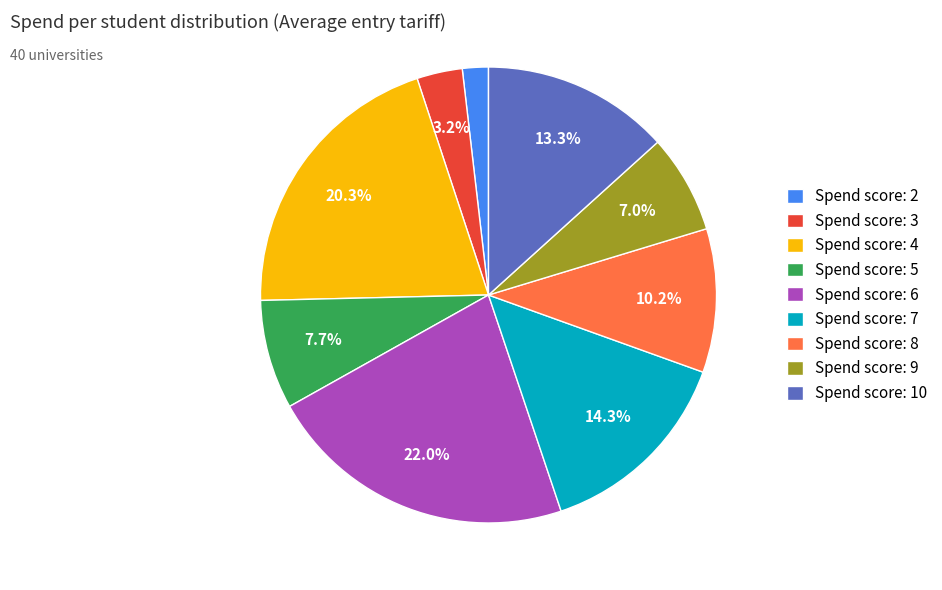

Which slice is the smallest?

Spend score: 2